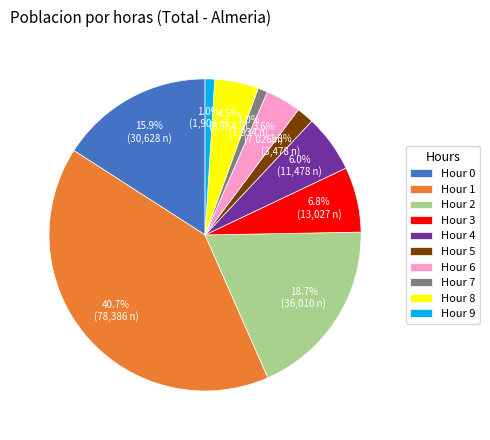

Between Hour 9 and Hour 3, which is larger?

Hour 3